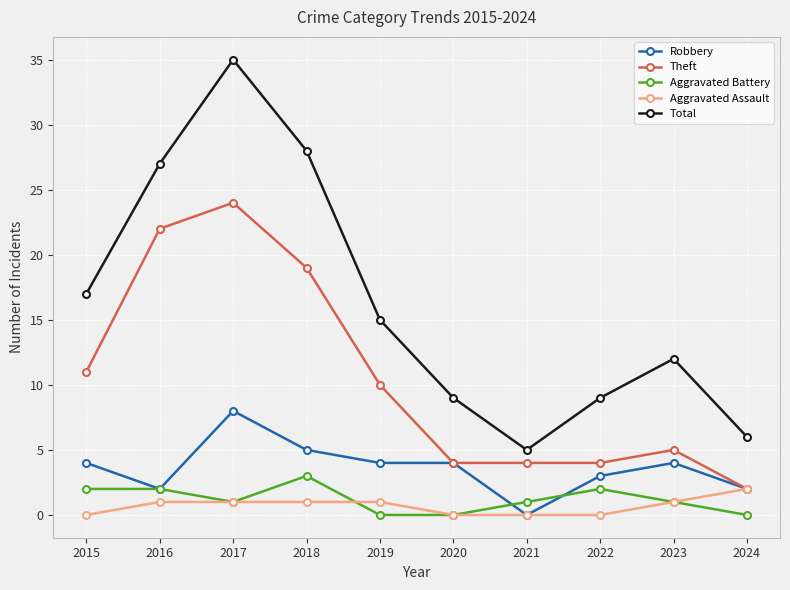

Count the number of data series in this chart.

5